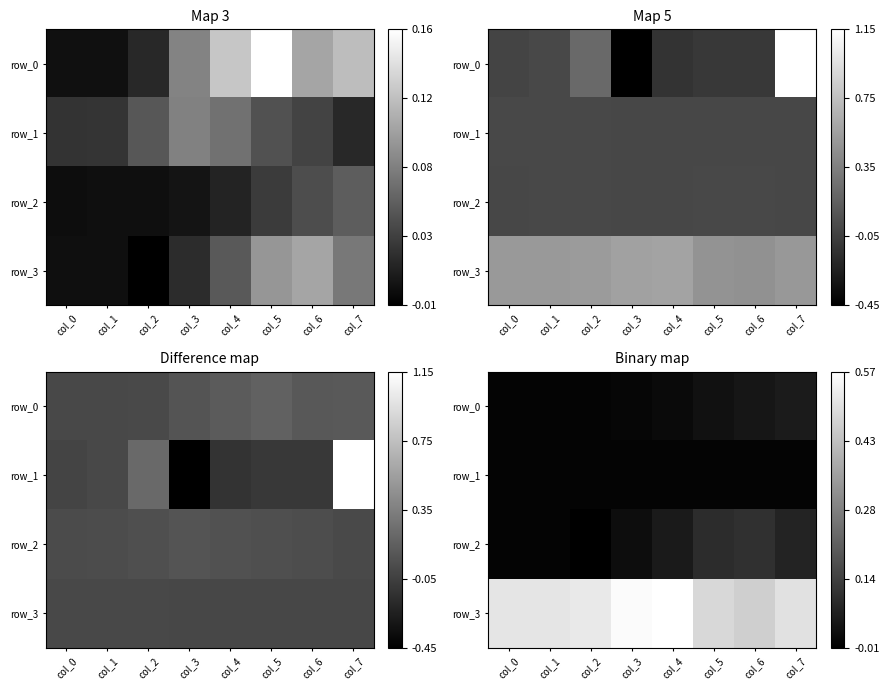

What is the difference between the maximum and minimum values in the row_2 series?

0.1